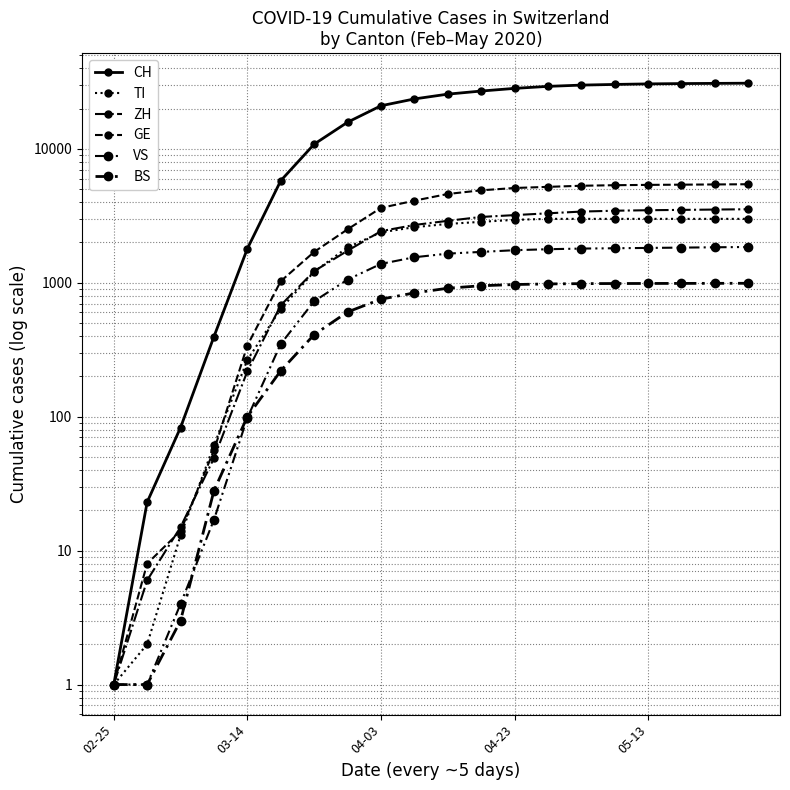

How many values in the CH series exceed 25600?

9